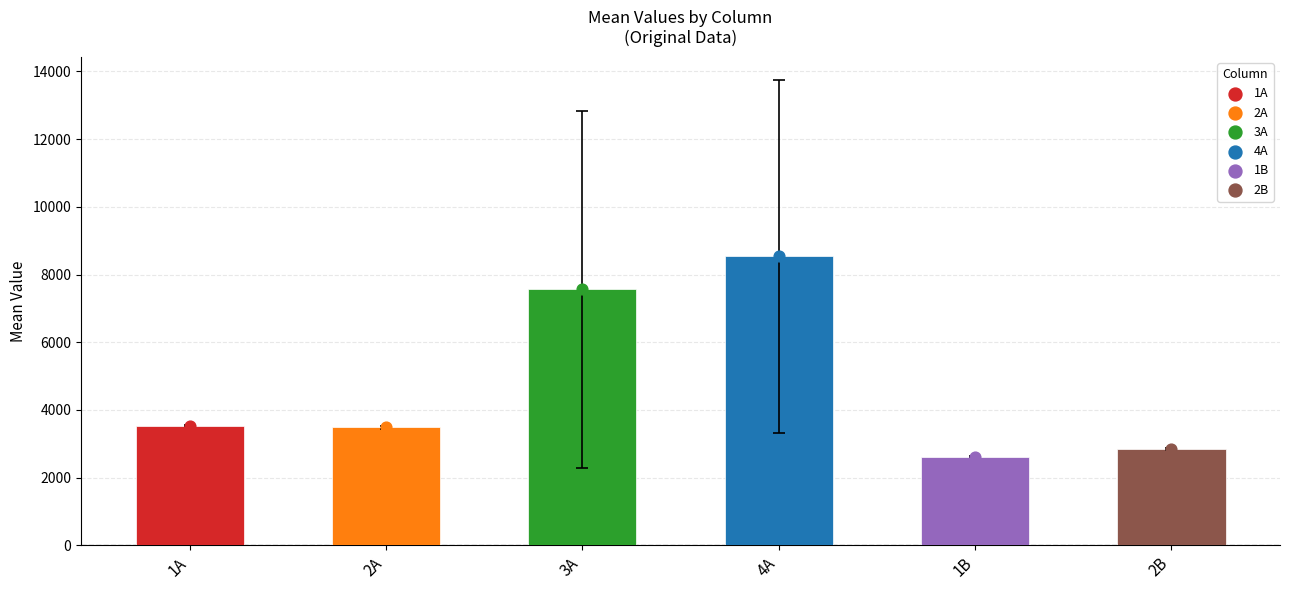

Is the value of 4A at 26 greater than the value of 3A at 3A?

Yes